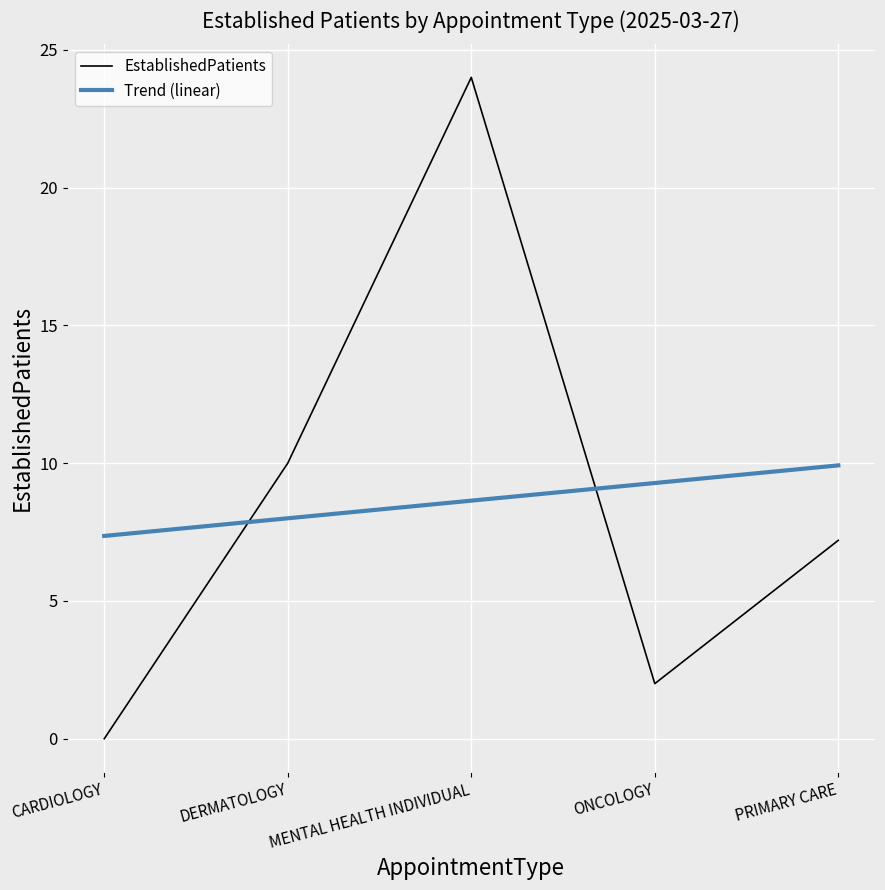

What position from the right is PRIMARY CARE?

1